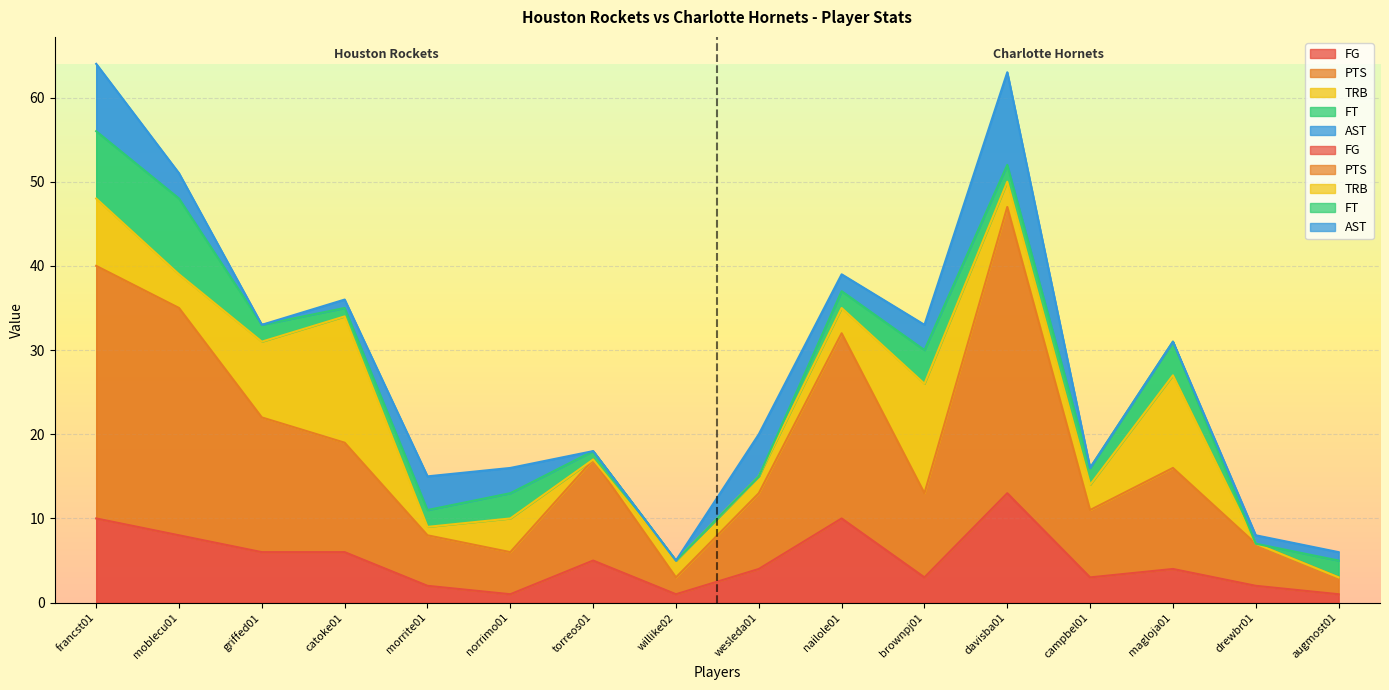

What are all the series names shown in the legend?

FG, PTS, TRB, FT, AST